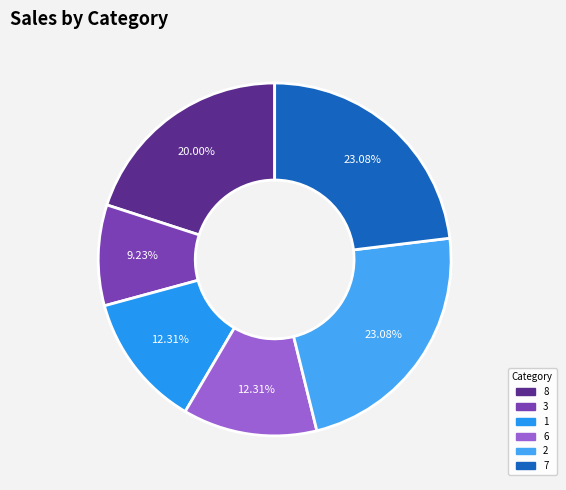

To the nearest percent, what percentage of the pie is 3?

9%